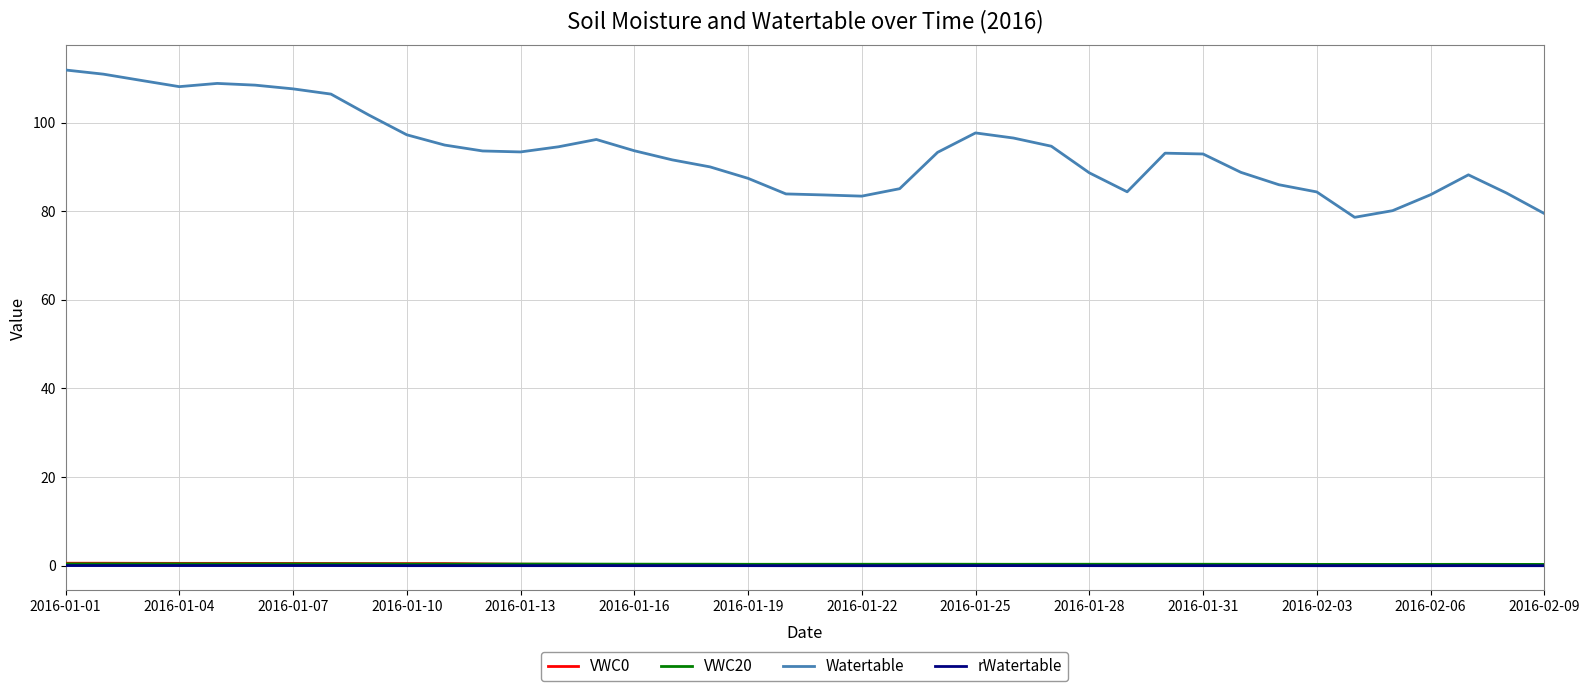

Which series has the largest total across all categories?

Watertable